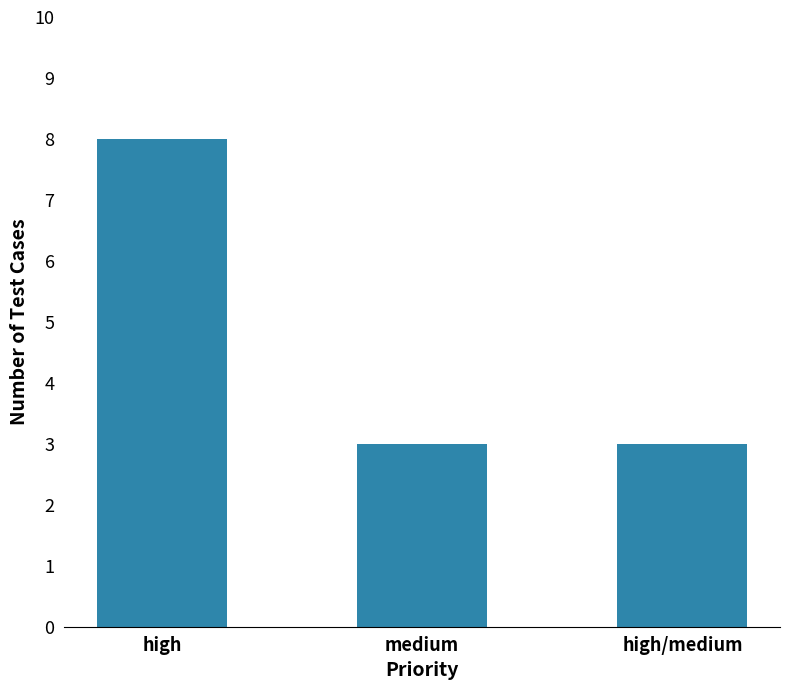

What is the label of the 2nd bar from the left?

medium